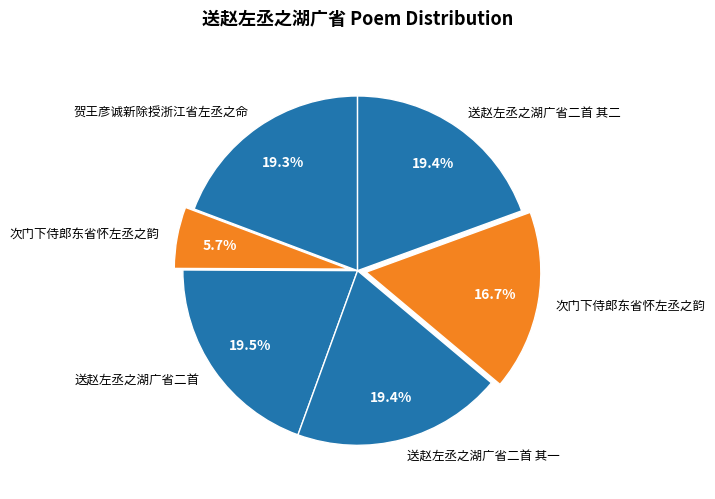

Is there any slice that represents more than half of the pie?

No